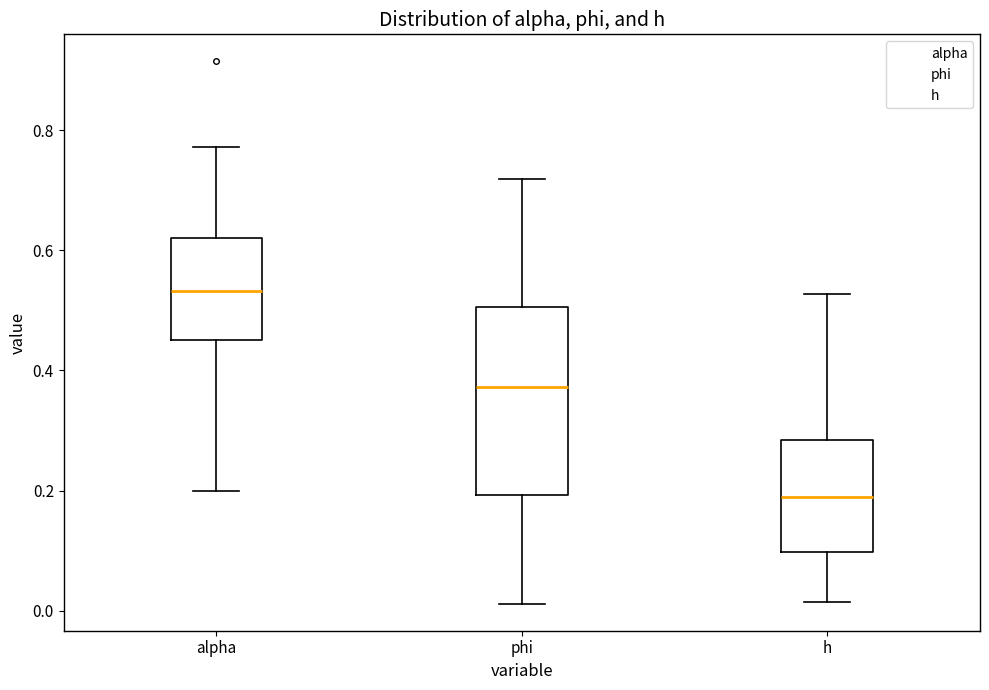

Which box's median line is the lowest?

h